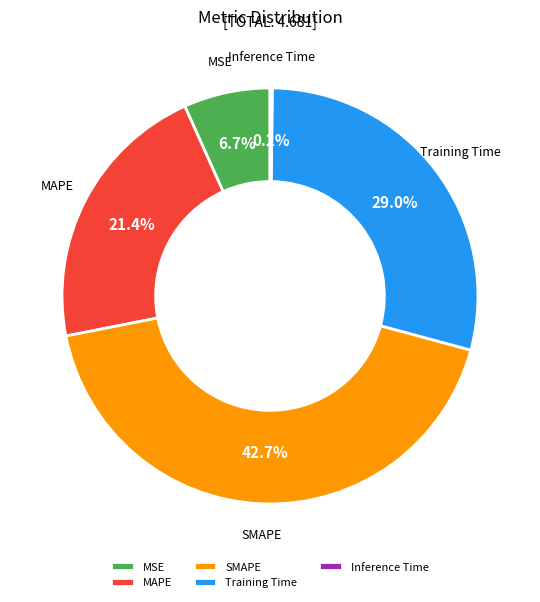

To the nearest percent, what is the average slice percentage?

20%